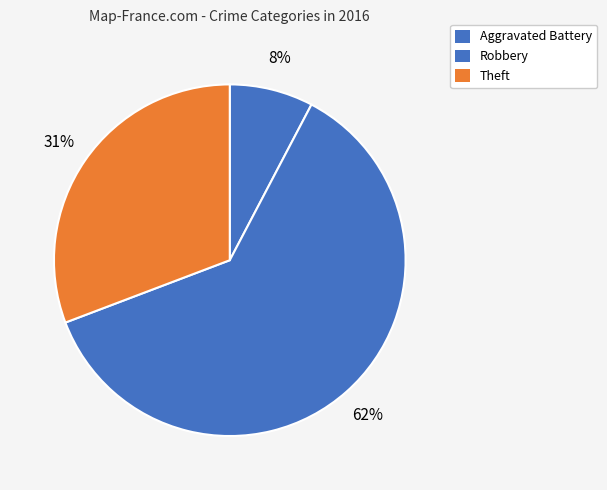

How many slices are in this pie chart?

3